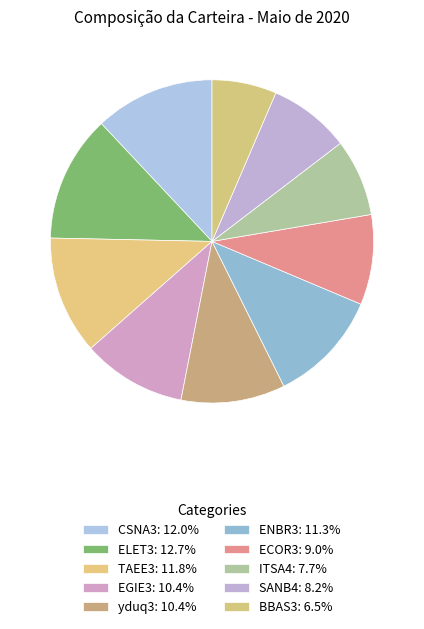

To the nearest percent, what is the combined percentage of ENBR3 and BBAS3?

18%